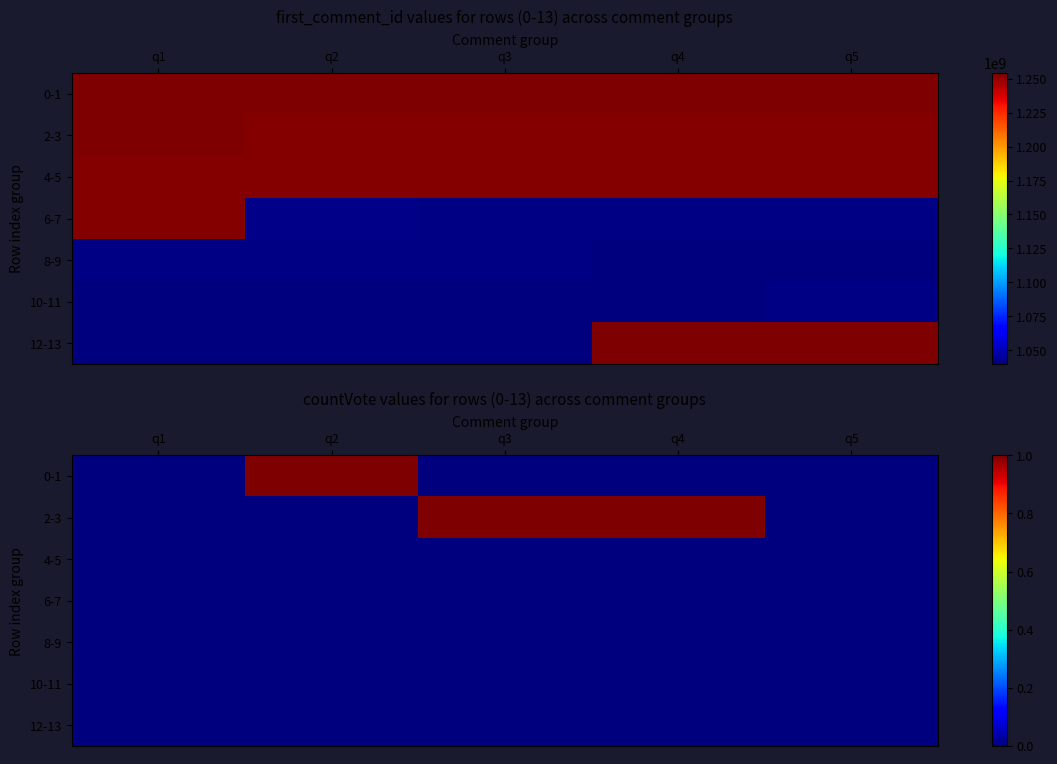

Is it true that 0-1 equals 2 at q2?

False